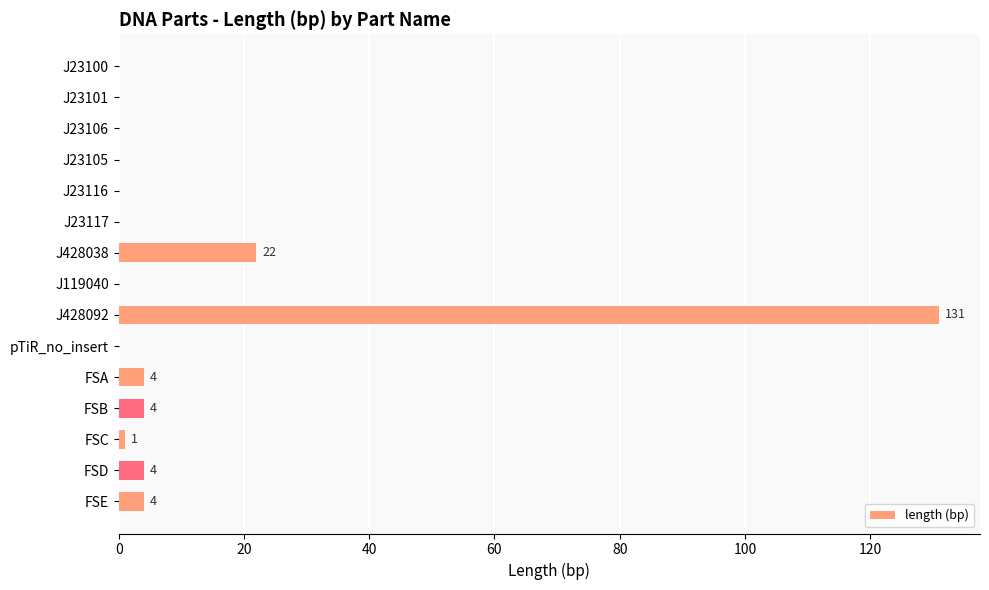

What is the average value?

11